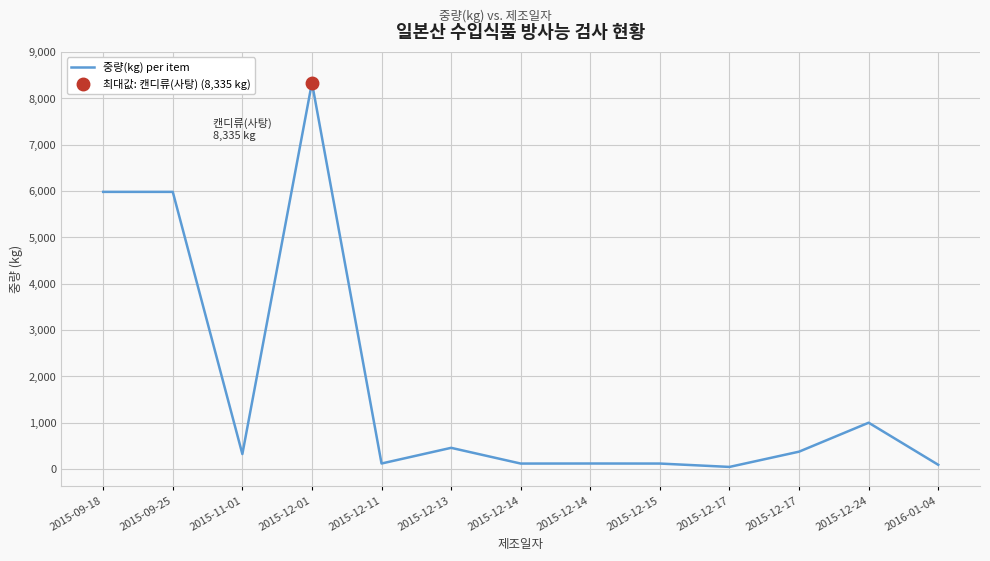

Does the chart display data point markers on the line(s)?

No